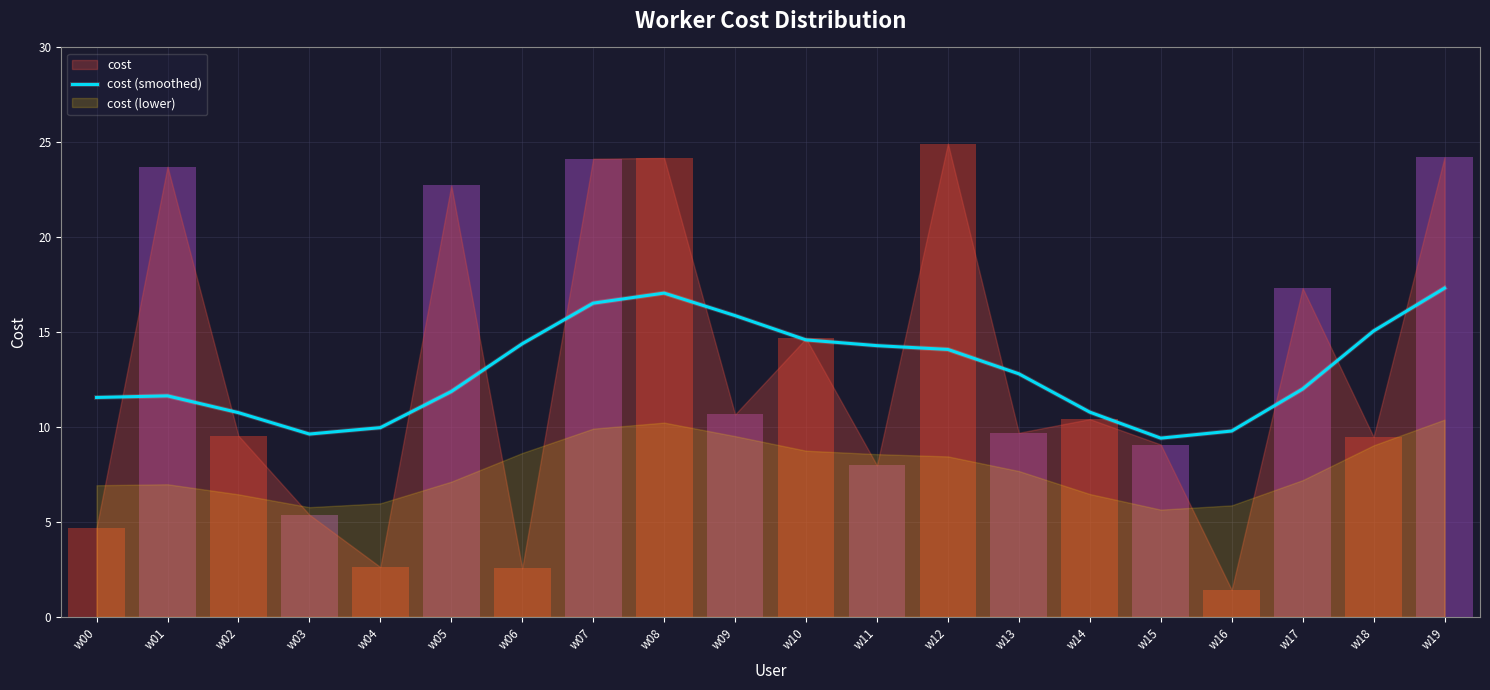

Reading left to right, what are all the values shown in this chart?

11.6	11.6	10.8	9.6	10.0	11.9	14.4	16.5	17.1	15.9	14.6	14.3	14.1	12.8	10.8	9.4	9.8	12.0	15.1	17.3